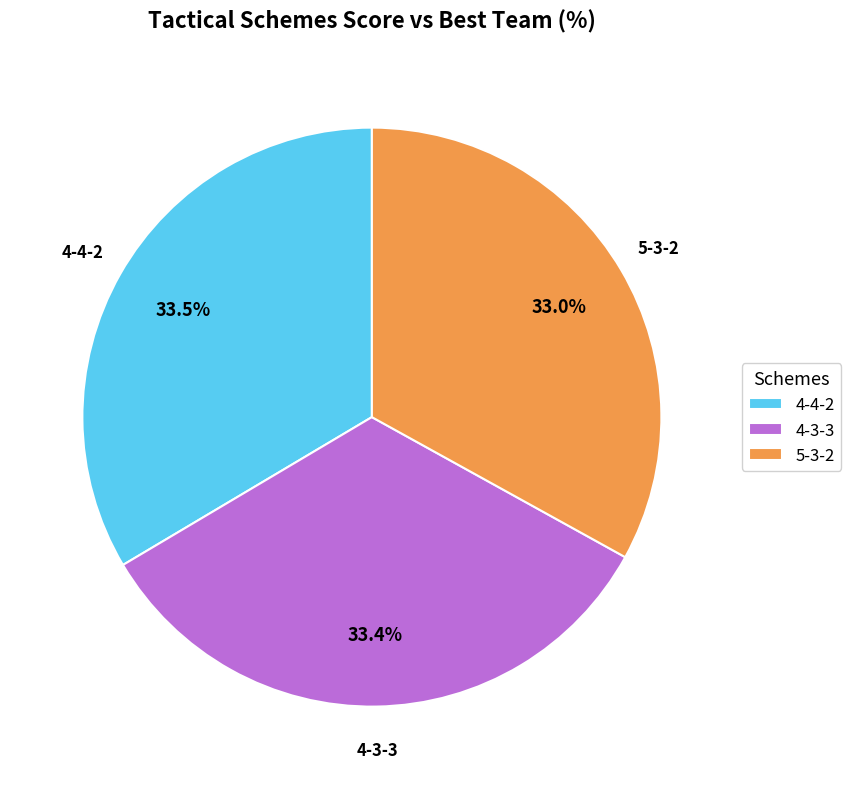

Do 4-4-2 and 4-3-3 together represent more than half of the pie?

Yes